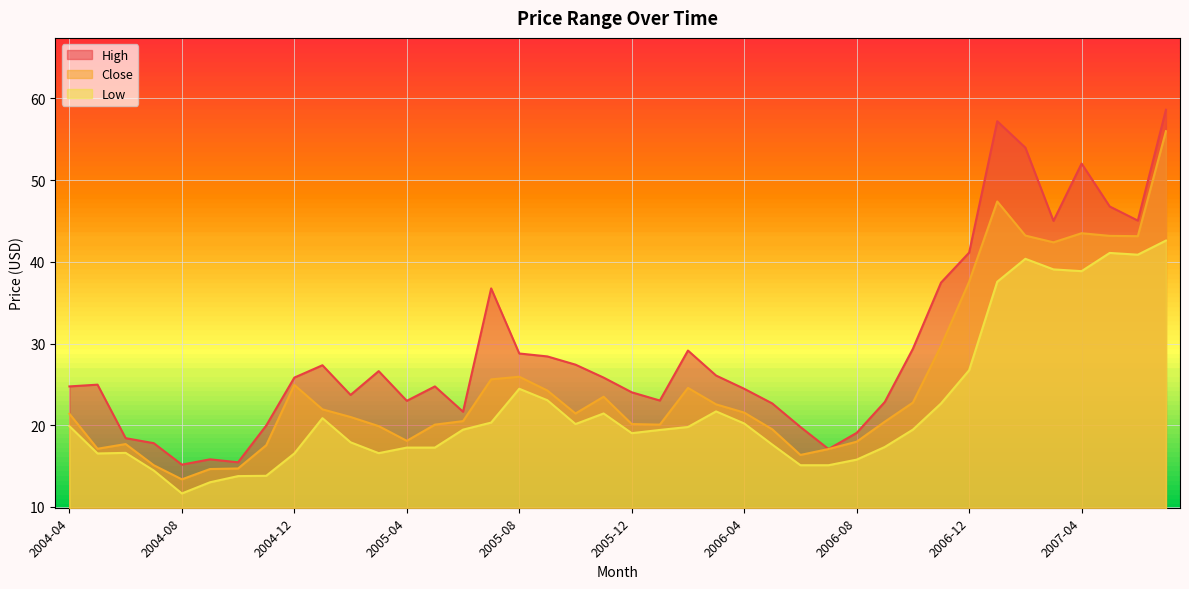

At which label is Close closest to 34?

2006-12